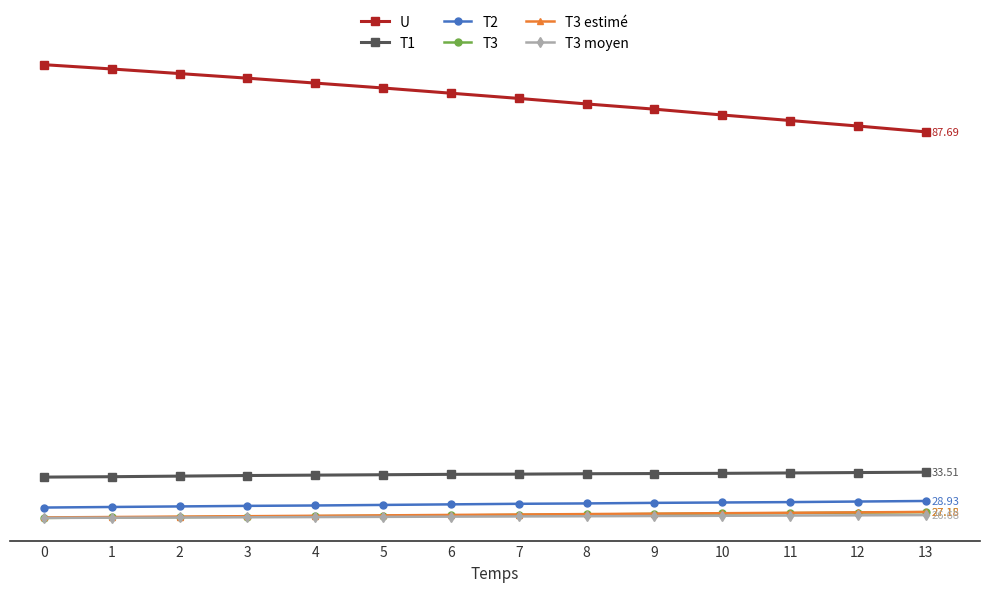

What is the spread (max minus min) of values at 9?

64.8